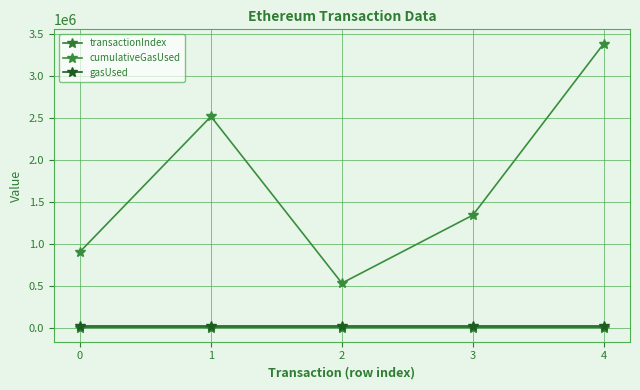

How many lines are shown in the chart?

3